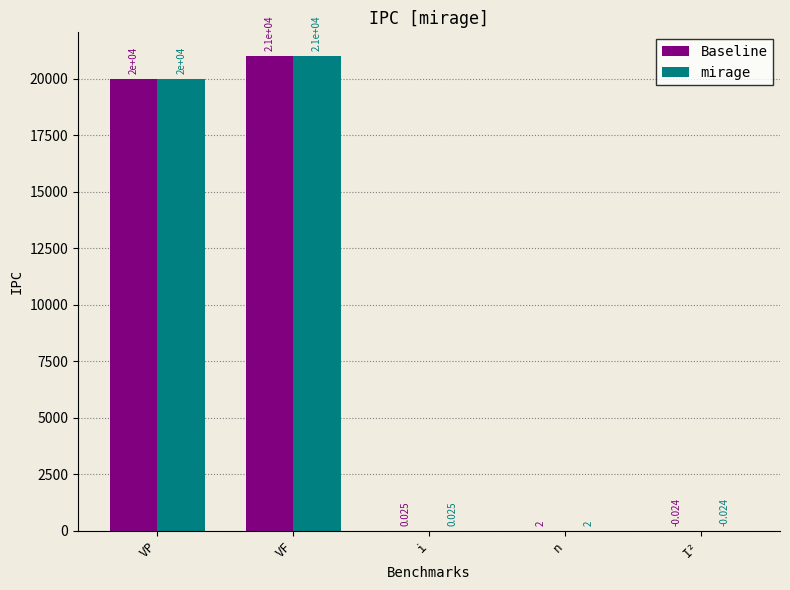

At which label is mirage closest to 10506?

VP